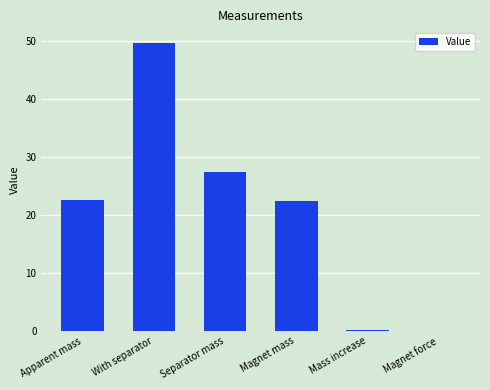

Approximately how many times larger is the value at Magnet mass compared to Separator mass?

0.8